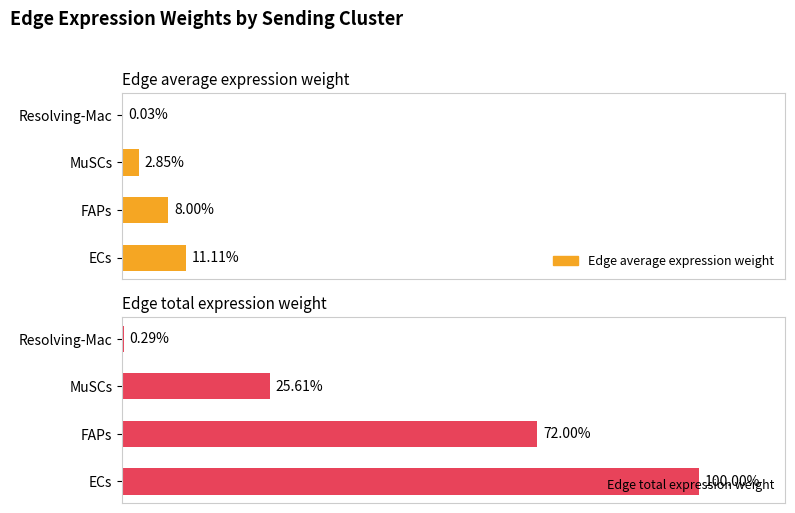

Is the value of Edge total expression weight at Resolving-Mac greater than the value of Edge average expression weight at FAPs?

No